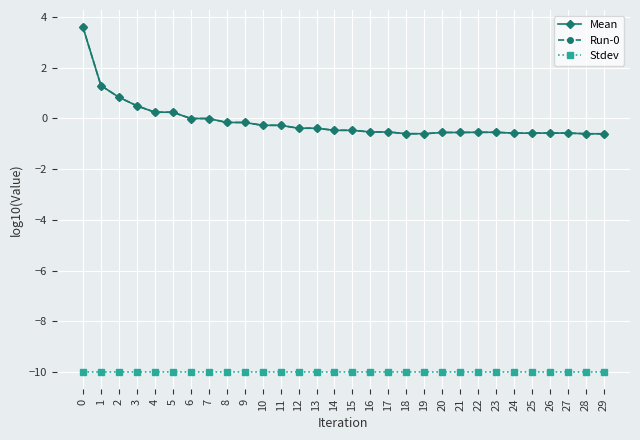

Reading left to right, extract all data points from this chart.

Mean: 3.6	1.3	0.8	0.5	0.2	0.2	-0.0	-0.0	-0.2	-0.2	-0.3	-0.3	-0.4	-0.4	-0.5	-0.5	-0.5	-0.5	-0.6	-0.6	-0.6	-0.6	-0.6	-0.6	-0.6	-0.6	-0.6	-0.6	-0.6	-0.6
Run-0: 3.6	1.3	0.8	0.5	0.2	0.2	-0.0	-0.0	-0.2	-0.2	-0.3	-0.3	-0.4	-0.4	-0.5	-0.5	-0.5	-0.5	-0.6	-0.6	-0.6	-0.6	-0.6	-0.6	-0.6	-0.6	-0.6	-0.6	-0.6	-0.6
Stdev: -10.0	-10.0	-10.0	-10.0	-10.0	-10.0	-10.0	-10.0	-10.0	-10.0	-10.0	-10.0	-10.0	-10.0	-10.0	-10.0	-10.0	-10.0	-10.0	-10.0	-10.0	-10.0	-10.0	-10.0	-10.0	-10.0	-10.0	-10.0	-10.0	-10.0